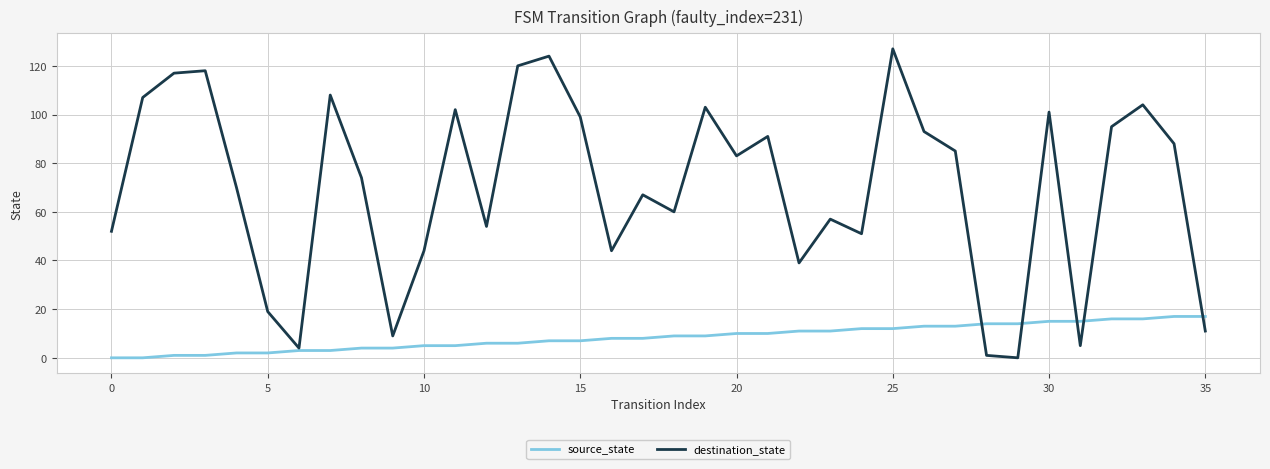

Which series has the largest total across all categories?

destination_state